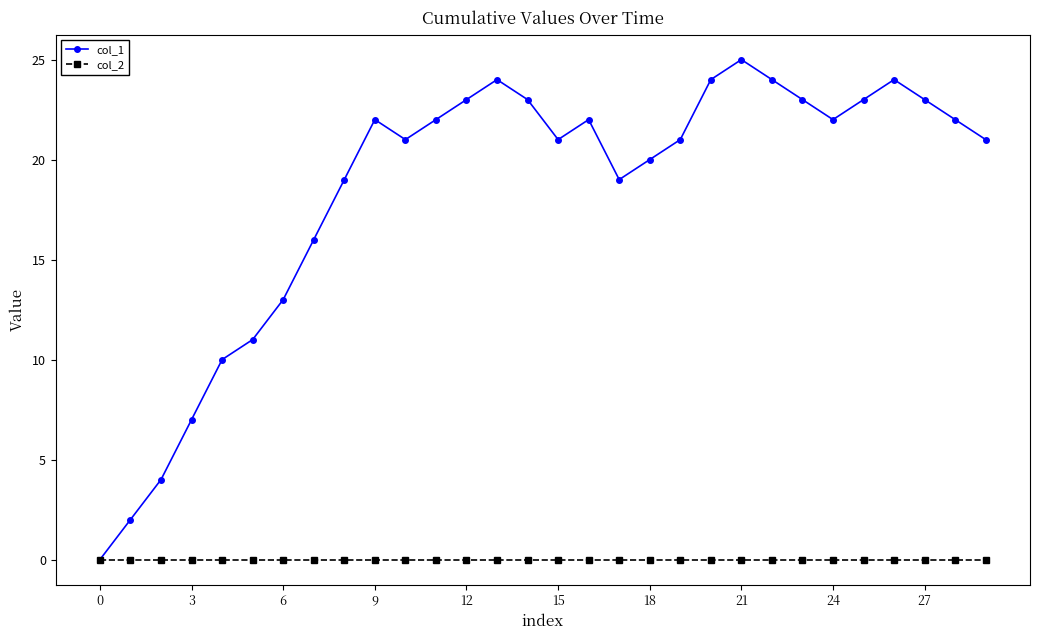

How many data points does each series have?

30